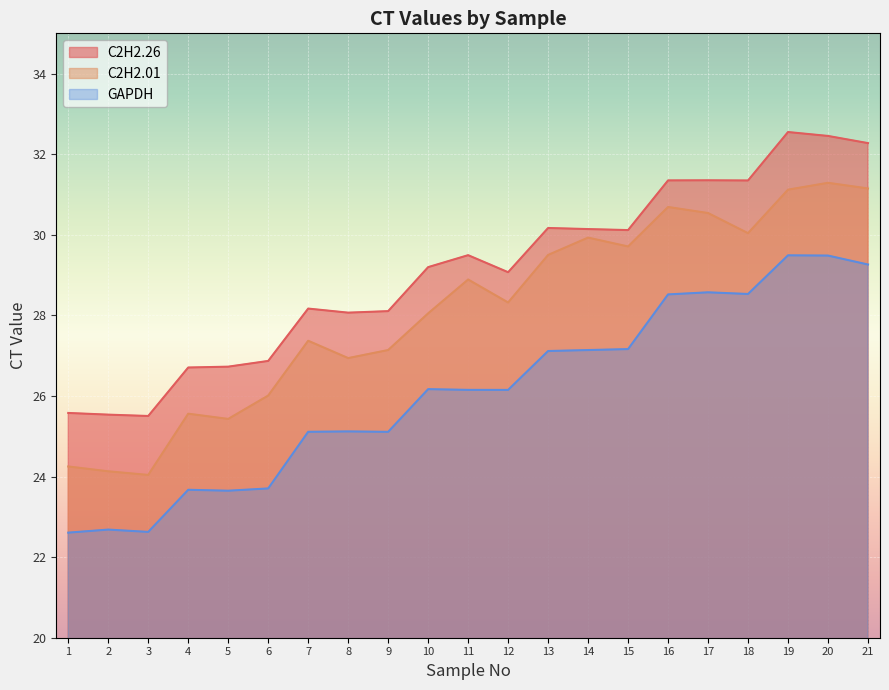

At which category is the sum across all series the highest?

20